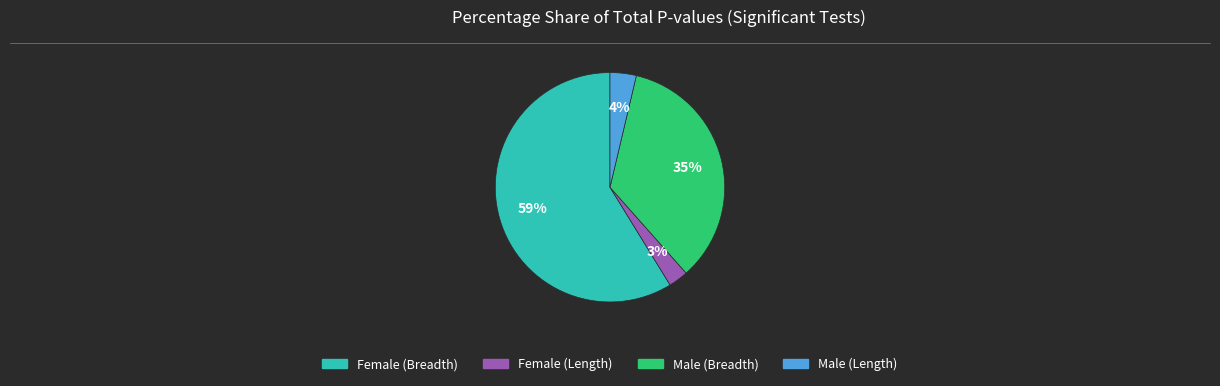

Is there a majority slice in this chart?

Yes